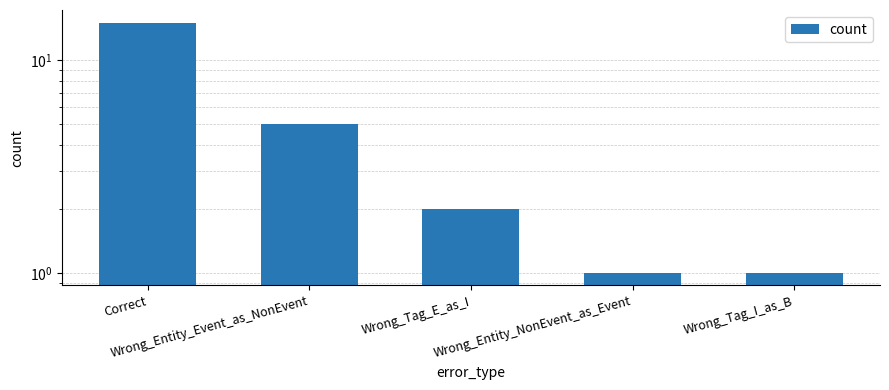

True or false: the data shows 1 at Wrong_Entity_NonEvent_as_Event.

False